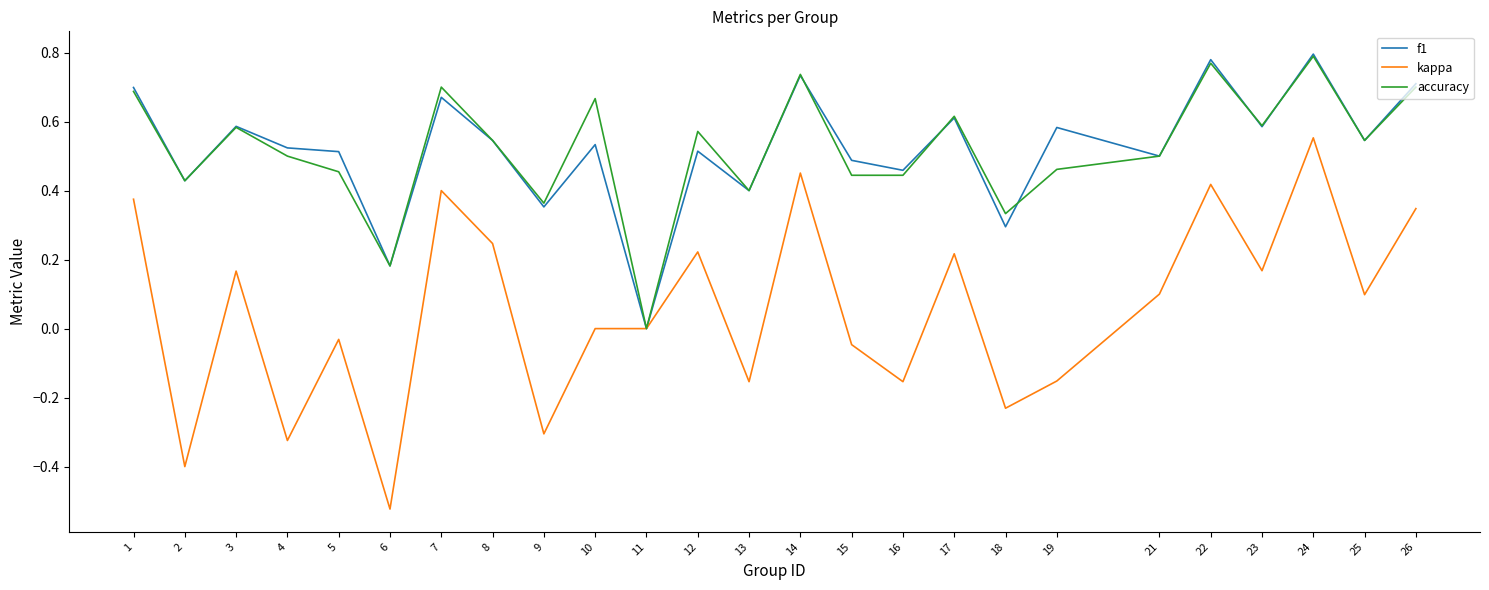

True or false: kappa has a value of 0.1 at 25.

True